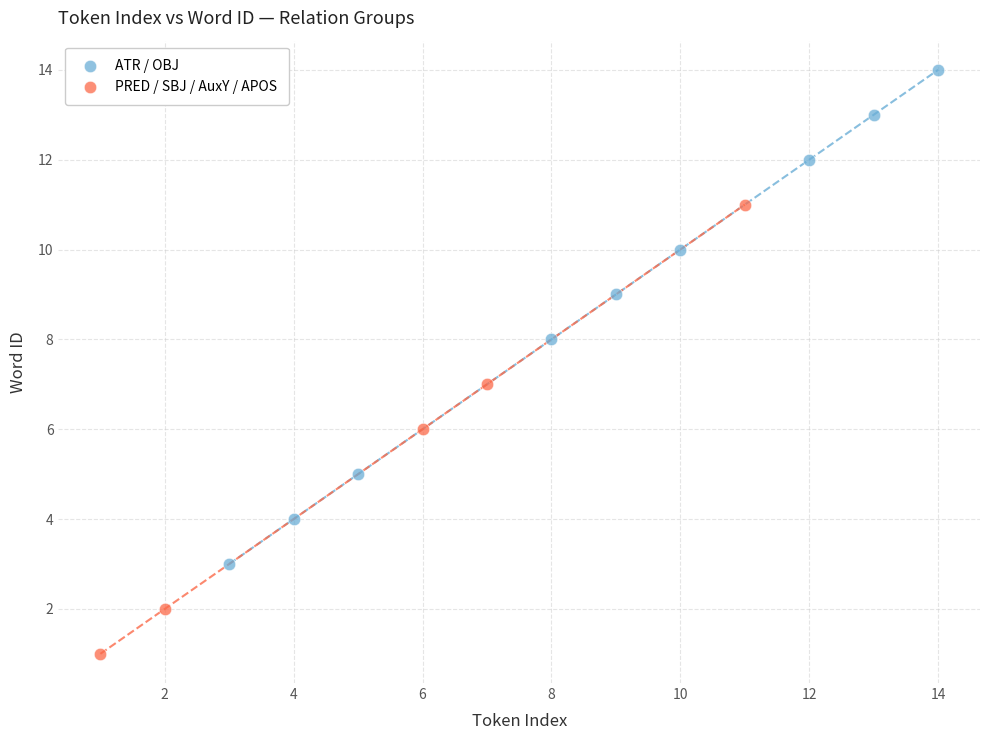

Which series reaches the minimum Y coordinate?

PRED / SBJ / AuxY / APOS